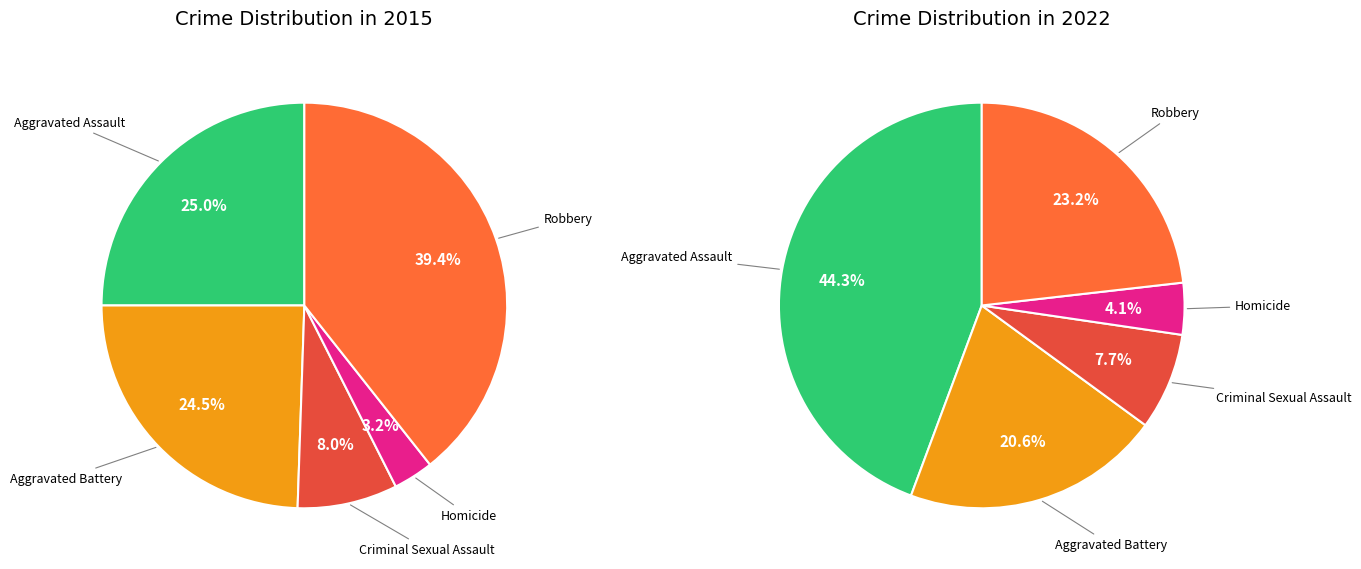

How many segments does this pie chart have?

5